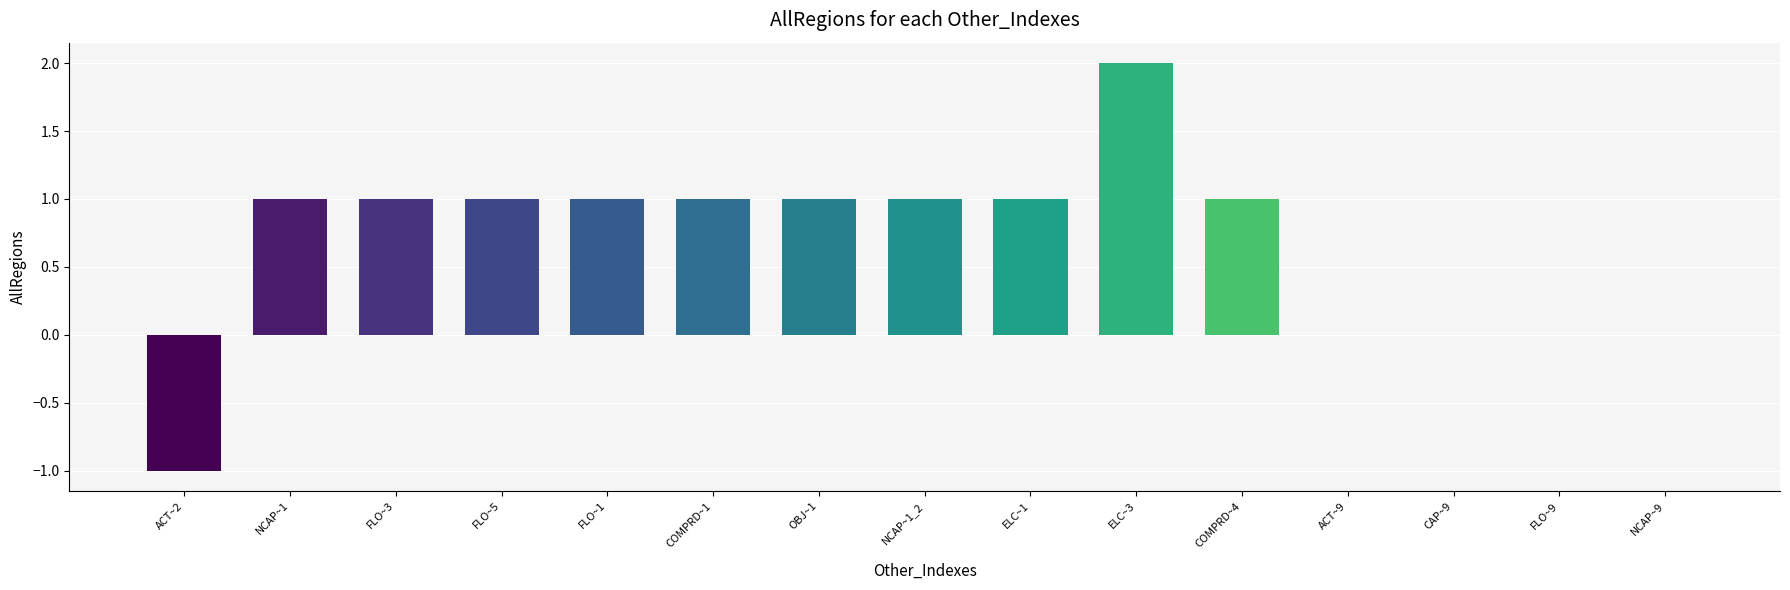

The value at ACT~2 is -1.0. True or false?

True